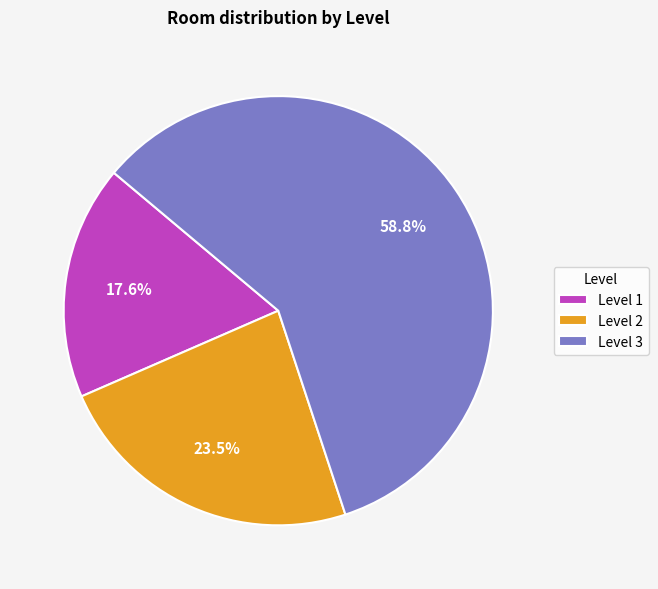

Between Level 1 and Level 3, which is larger?

Level 3